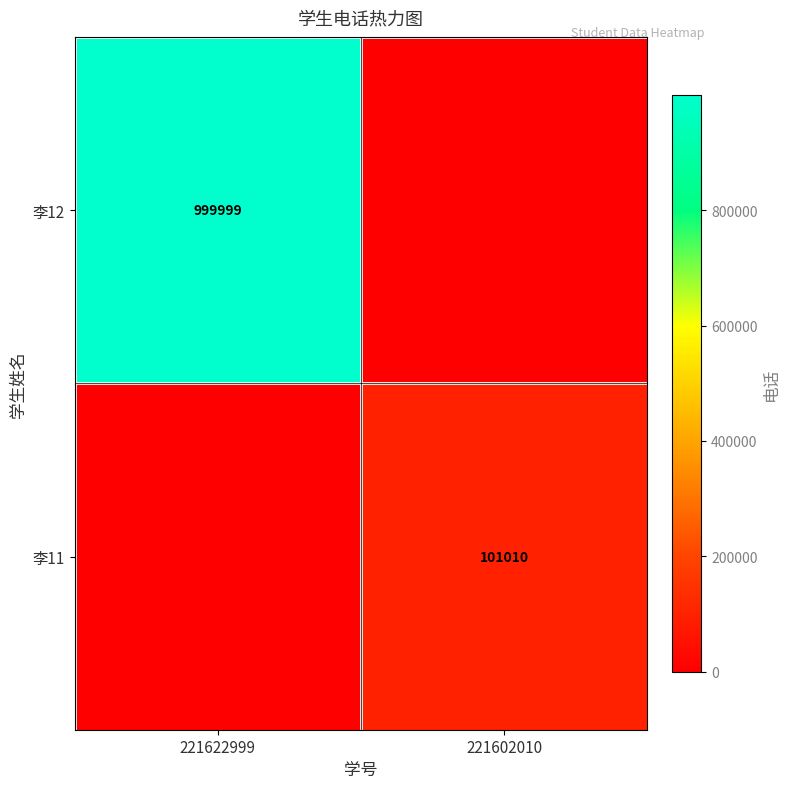

The value of 李11 at 221602010 is 101010. True or false?

True